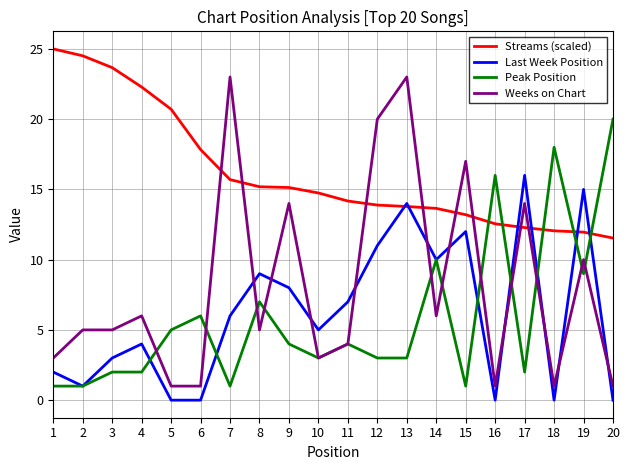

True or false: Peak Position has a value of 3.0 at 13.

True